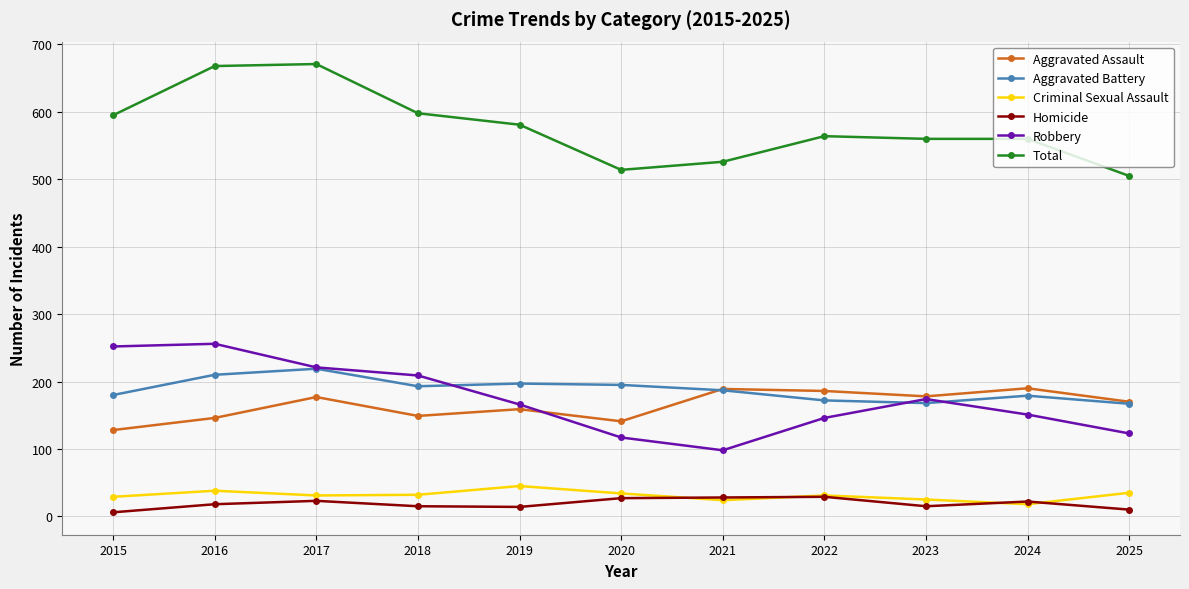

Which series ends up on top after the final intersection of Robbery and Aggravated Assault?

Aggravated Assault